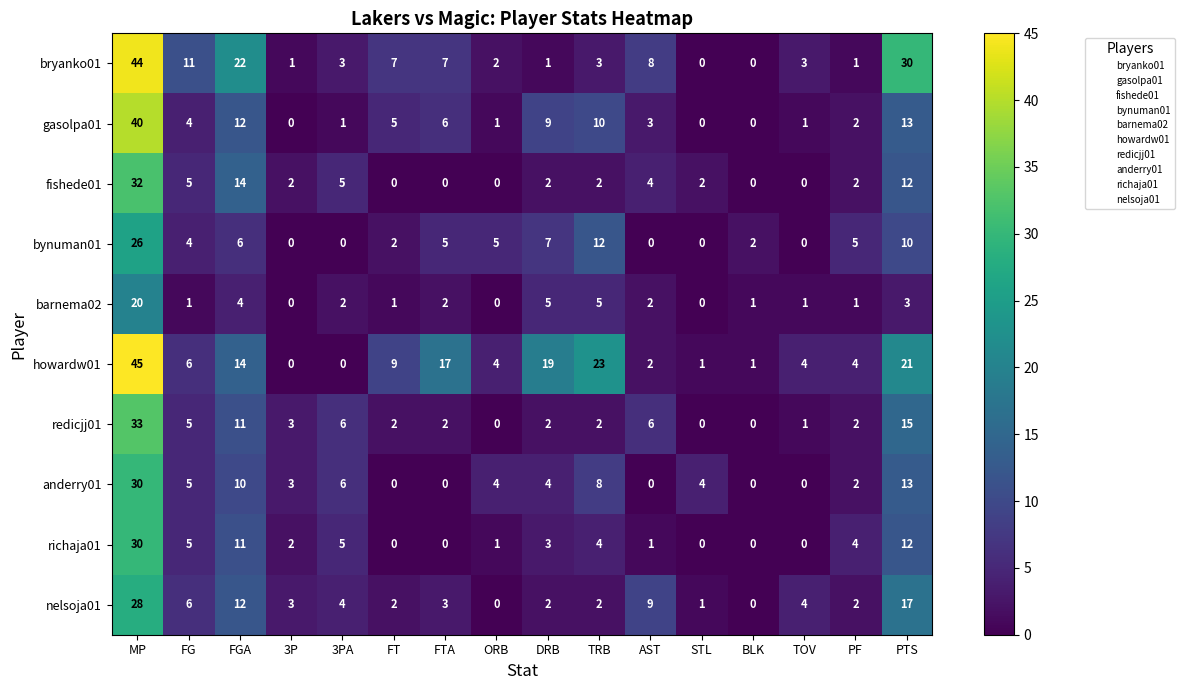

At which label is anderry01 closest to 15?

PTS